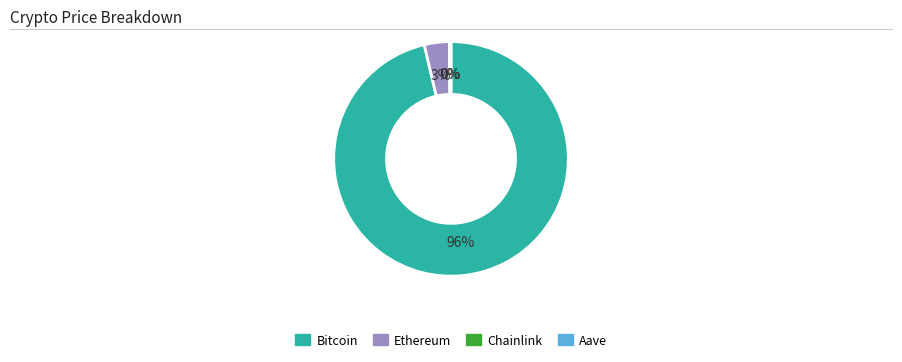

Which has a higher value, Ethereum or Bitcoin?

Bitcoin